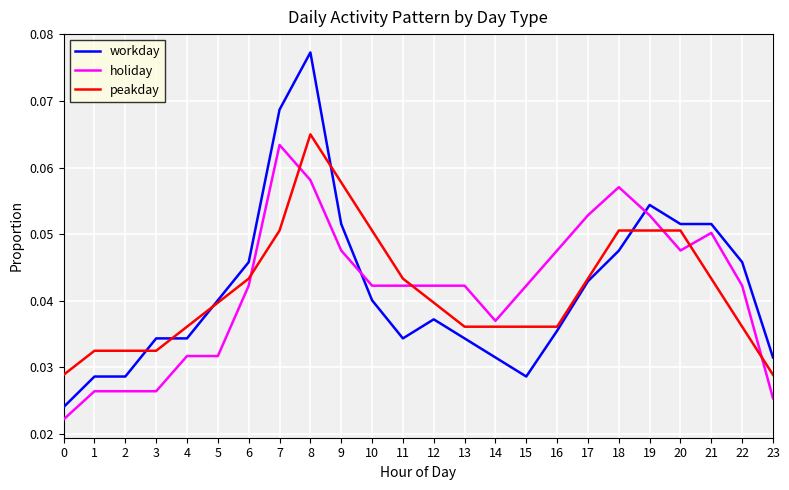

At which category is the sum across all series the highest?

8